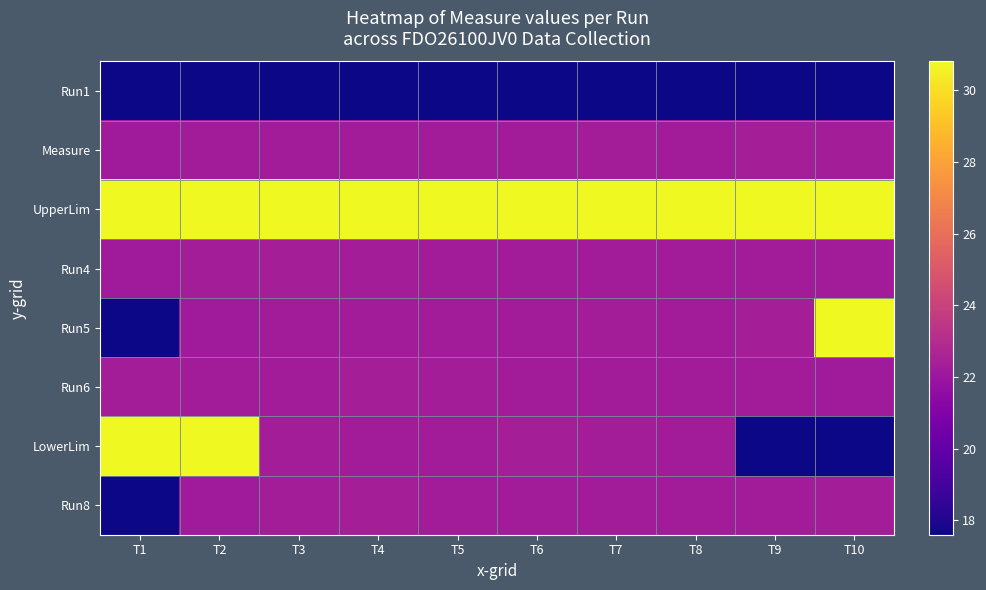

Between T5 and T10, which series saw the biggest shift?

Run5